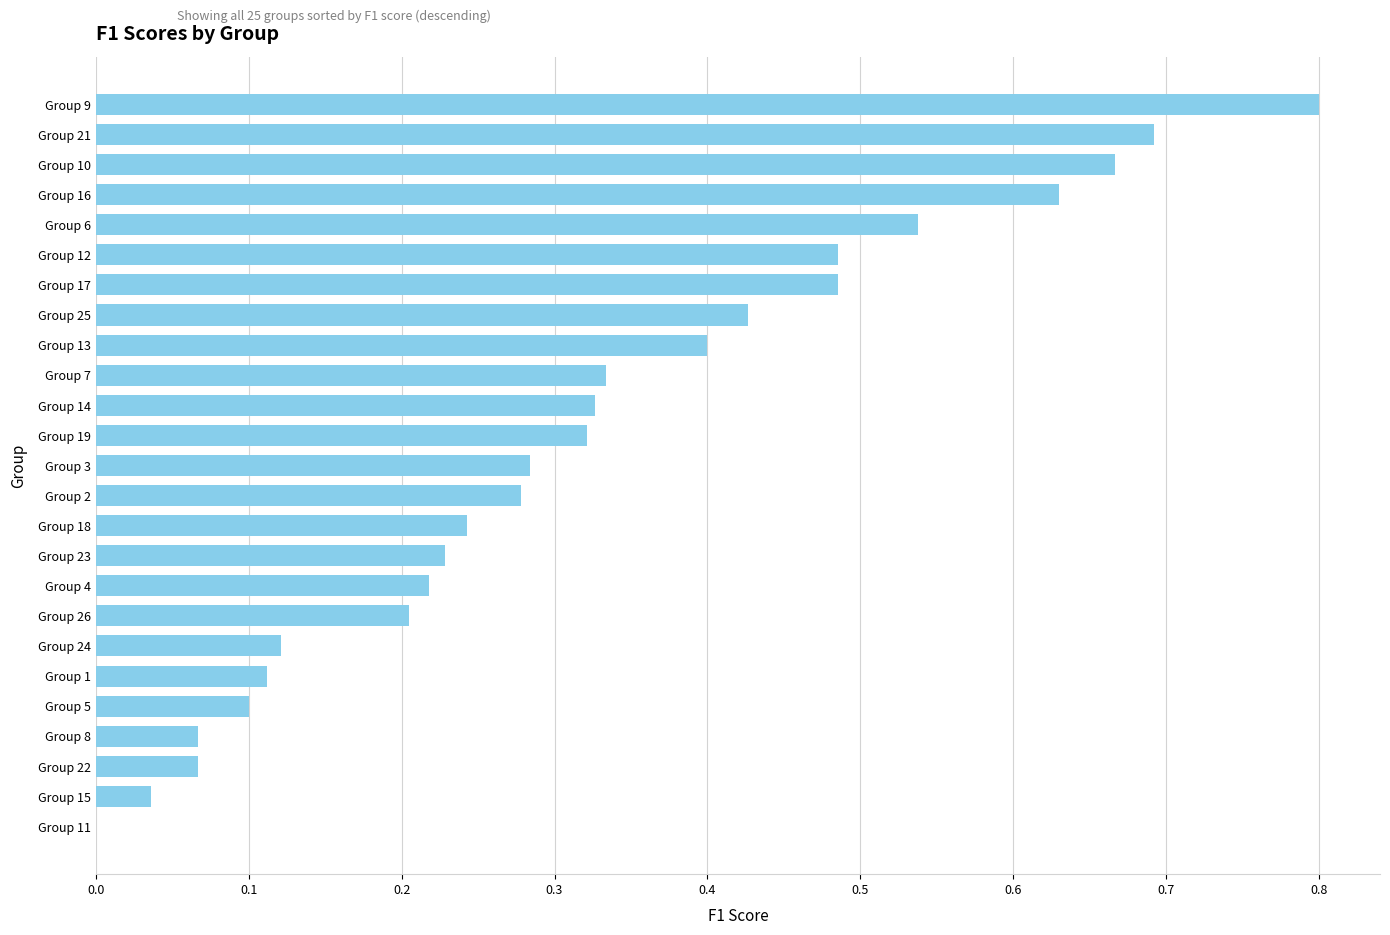

Count the number of values greater than 0.

24